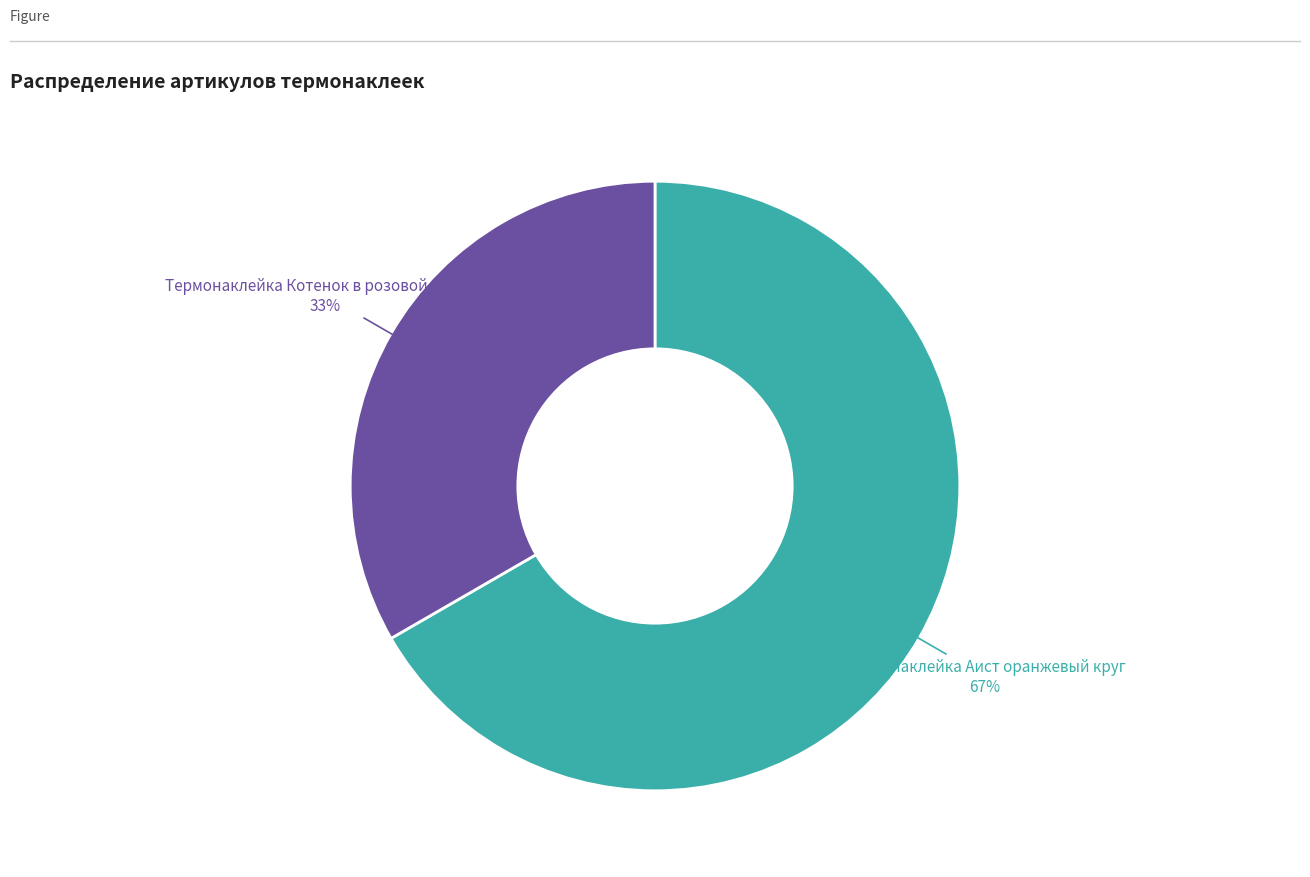

To the nearest percent, what is the average slice percentage?

50%